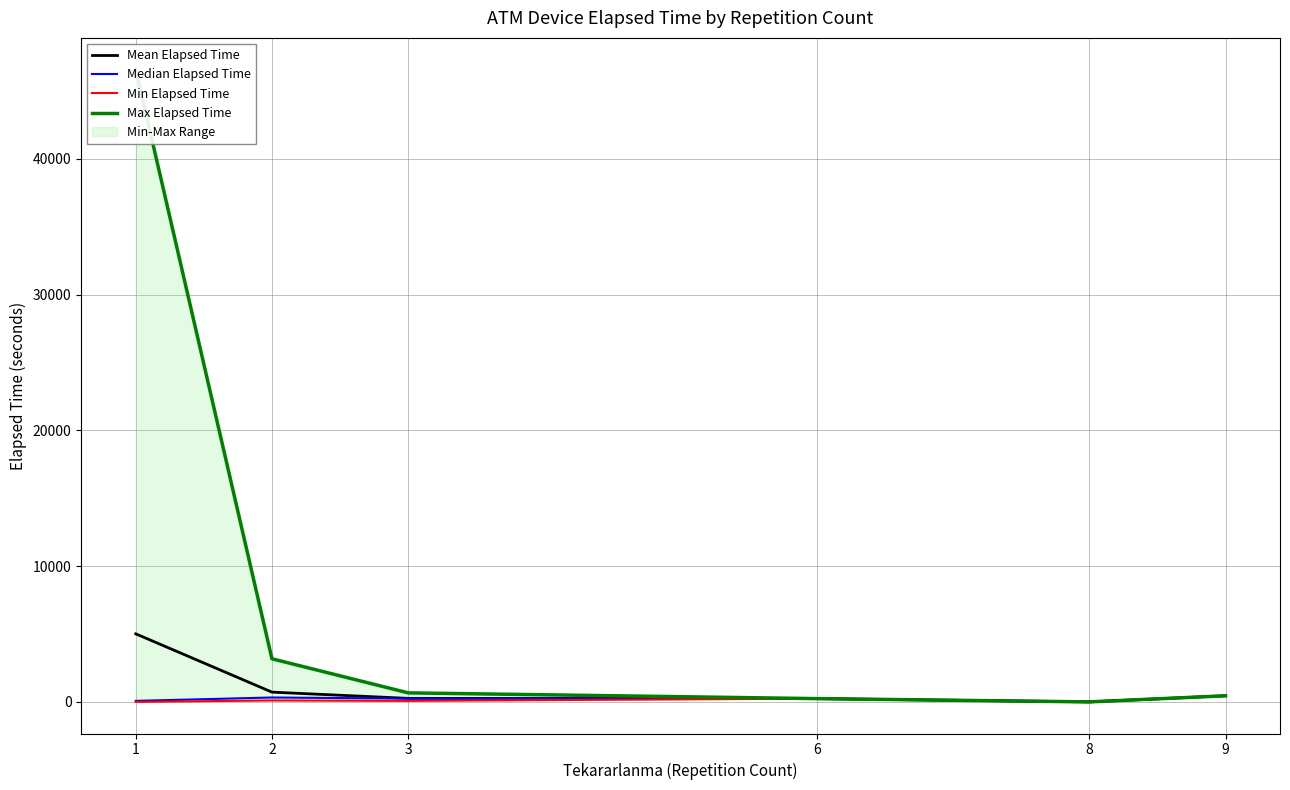

Reading left to right, transcribe all the data shown in this chart.

Mean Elapsed Time: 1=5014.4	2=718.8	3=259.4	6=240.0	8=0.0	9=450.0
Median Elapsed Time: 1=75.0	2=322.5	3=242.5	6=240.0	8=0.0	9=450.0
Min Elapsed Time: 1=0.0	2=105.0	3=75.0	6=240.0	8=0.0	9=450.0
Max Elapsed Time: 1=46585.0	2=3175.0	3=665.0	6=240.0	8=0.0	9=450.0